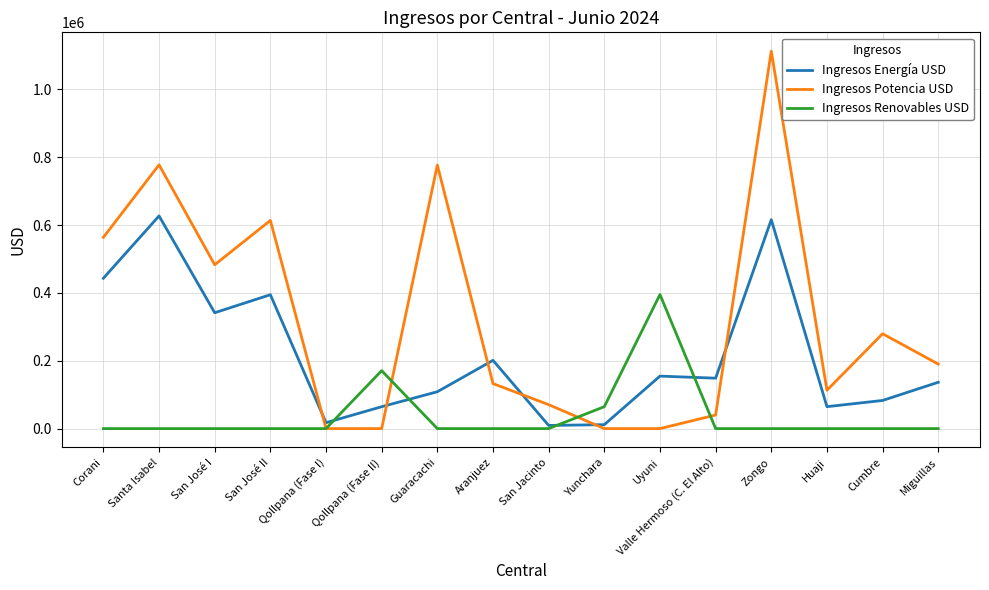

List the series in order of their overall mean, lowest first.

Ingresos Renovables USD, Ingresos Energía USD, Ingresos Potencia USD